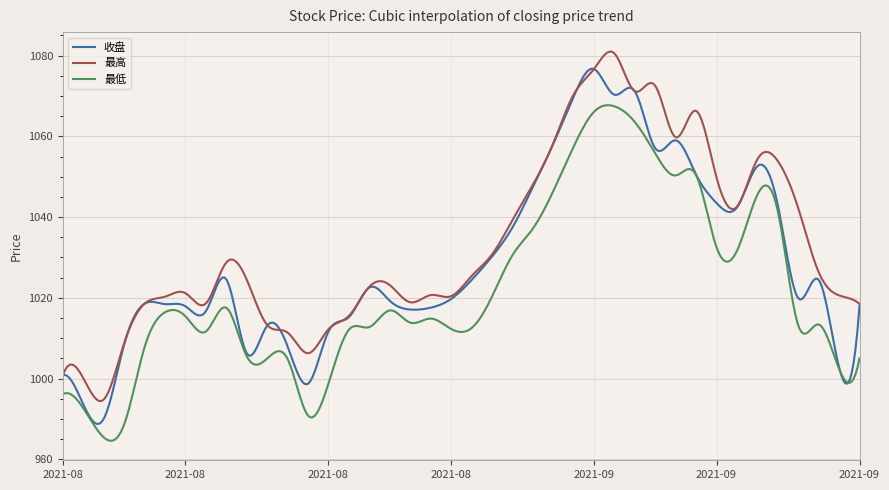

True or false: 最高 and 最低 cross at least once.

False